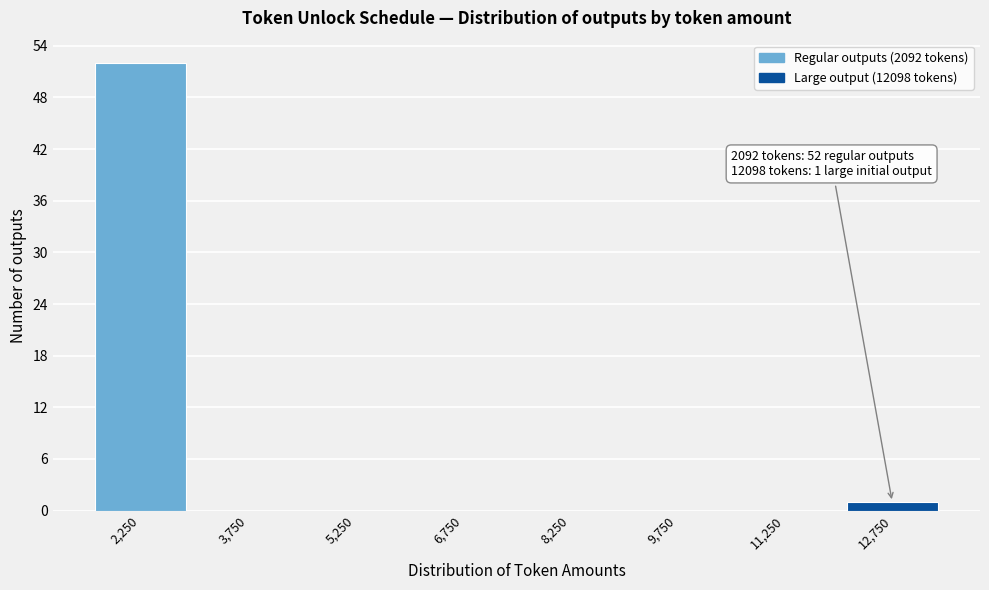

Over which range of the x-axis is the bar tallest?

1500 to 3000